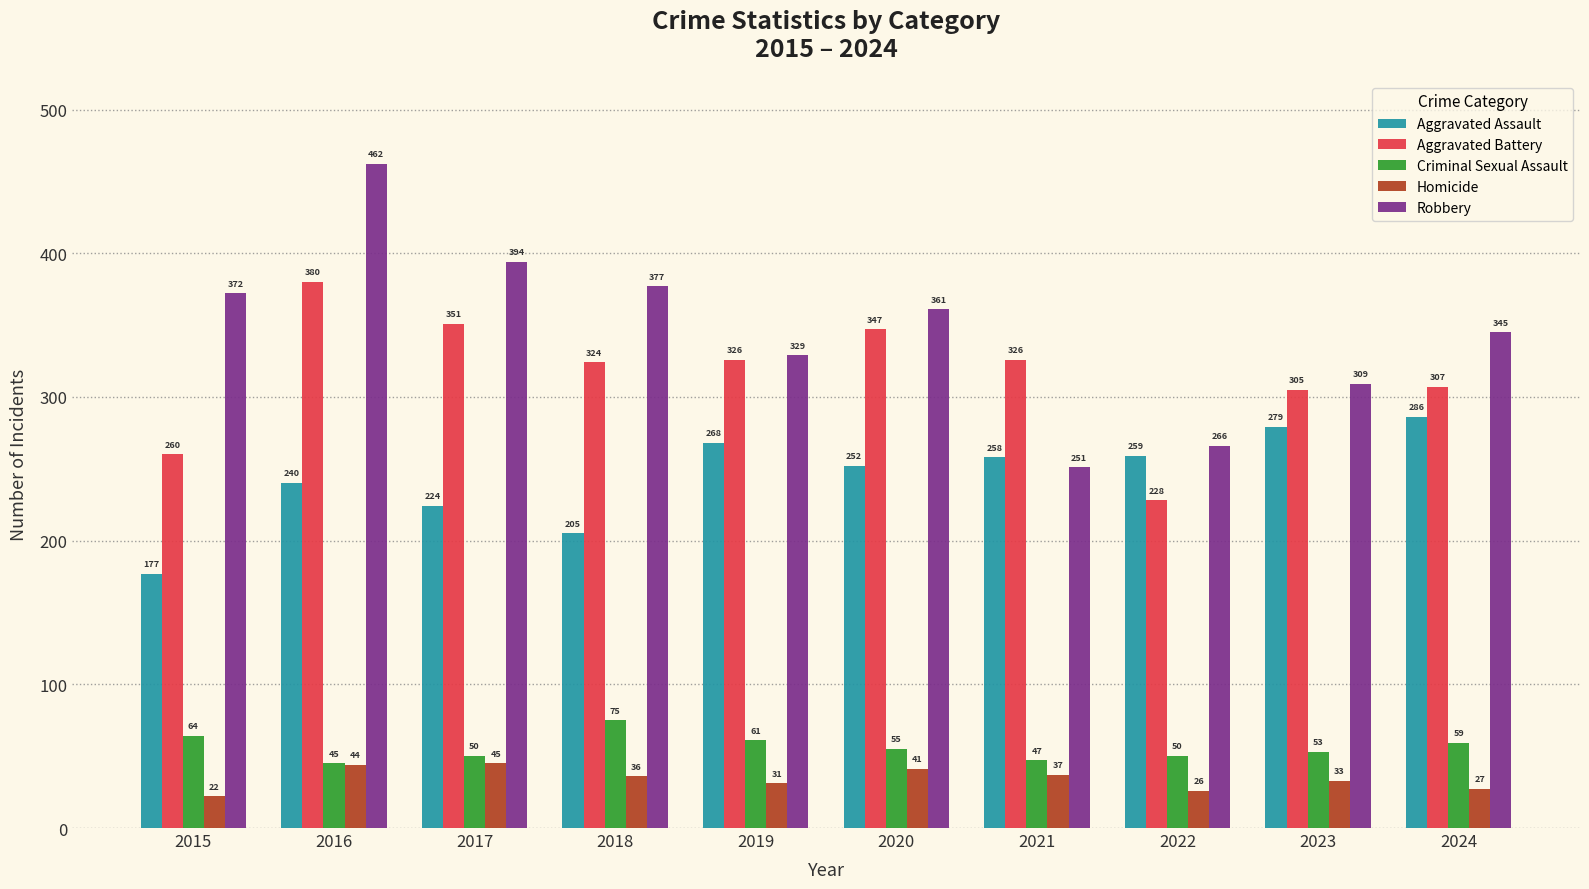

The Aggravated Battery series shows 260 at 2015. True or false?

True